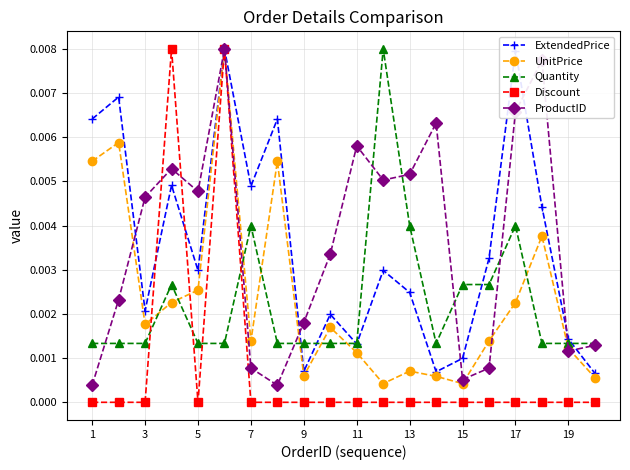

True or false: Quantity has more than 1 points higher than both neighbors.

True